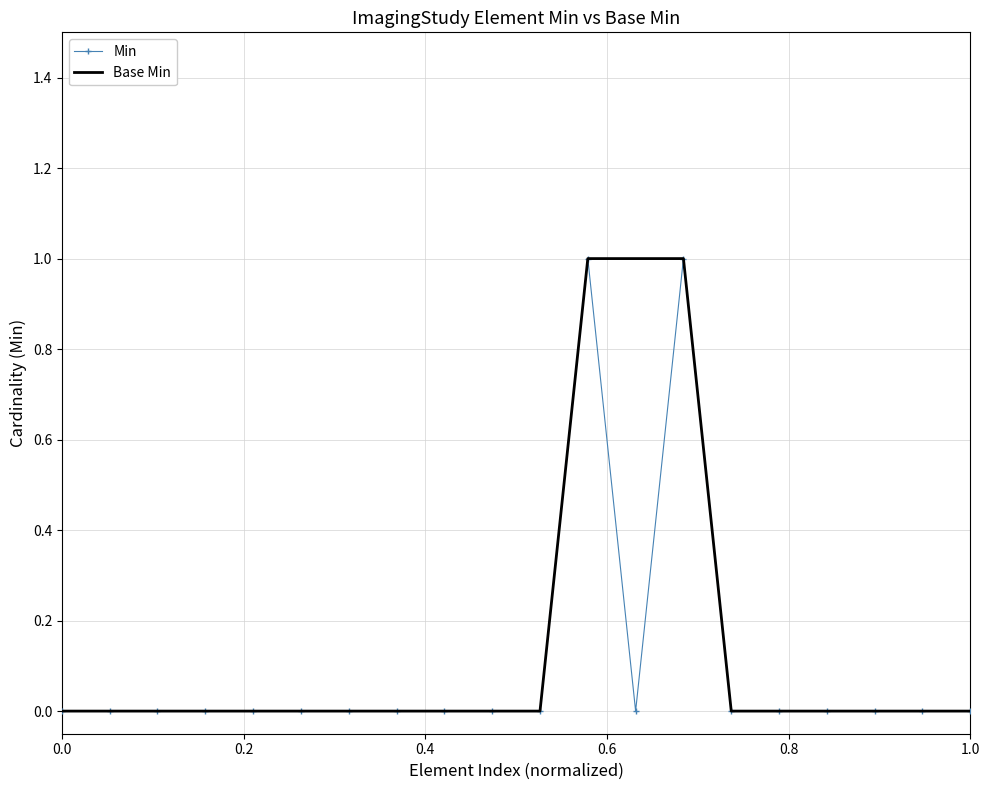

The value of Min at 0.0 is 0. True or false?

True